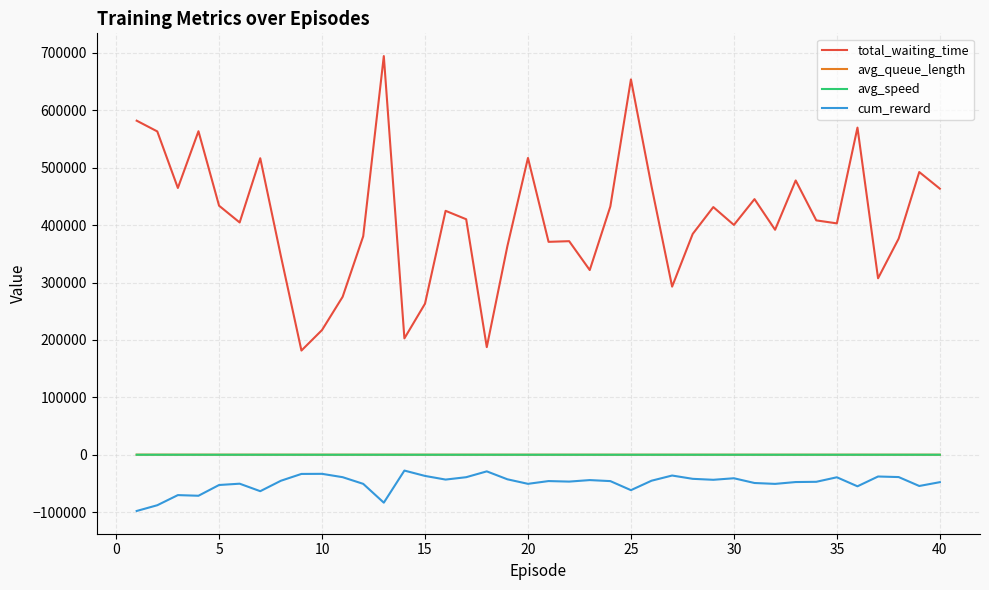

Which series has the largest total across all categories?

total_waiting_time